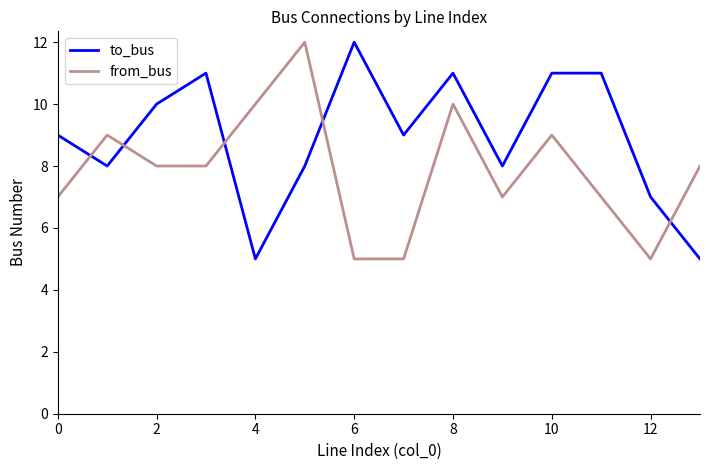

Rank the series by their average value, from highest to lowest.

to_bus, from_bus